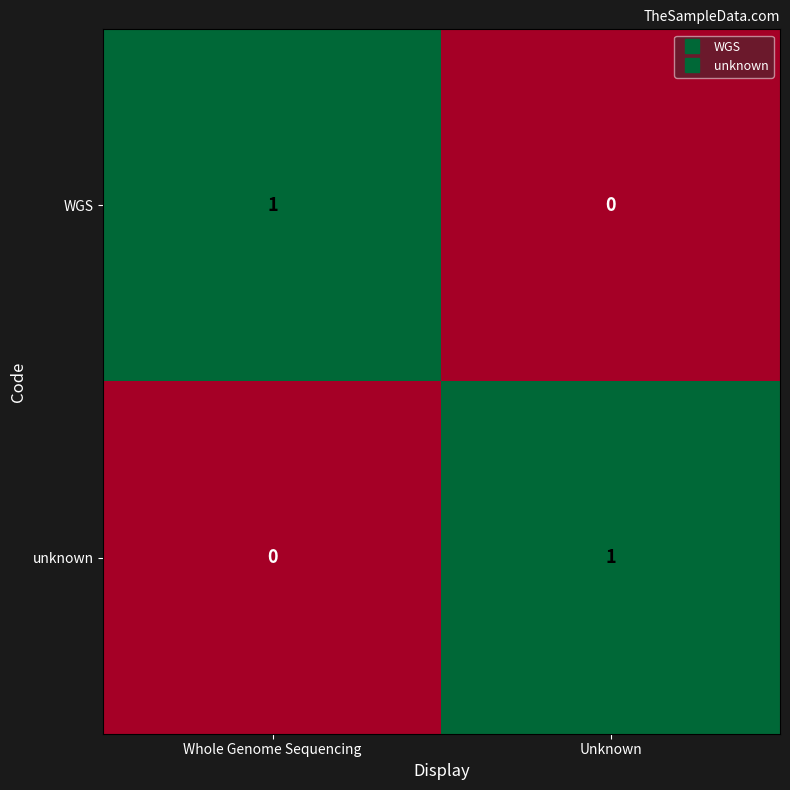

The value of unknown at Unknown is 1. True or false?

True